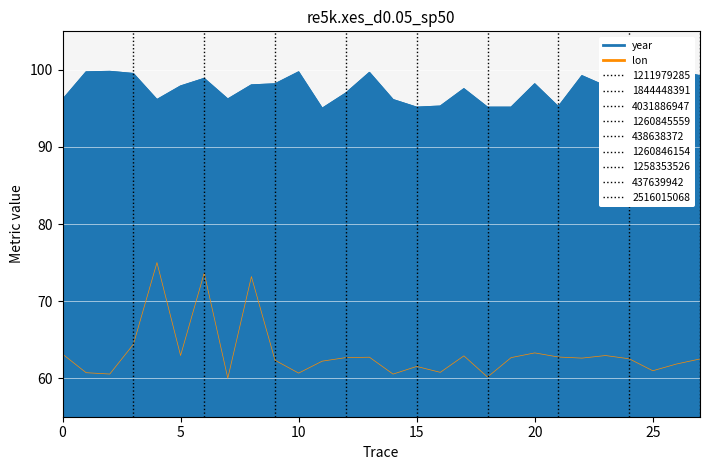

The value of lon at 2516015068 is 62.5. True or false?

True